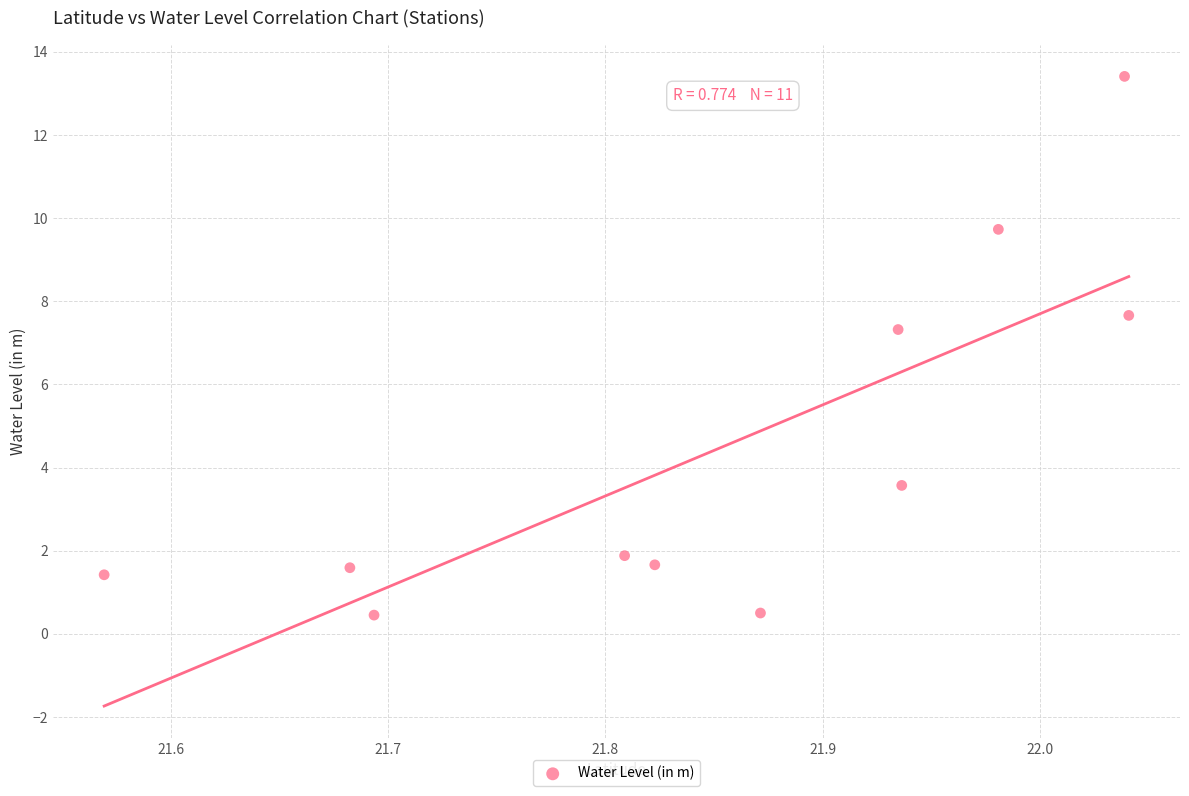

What is the range of X values (max minus min)?

0.5